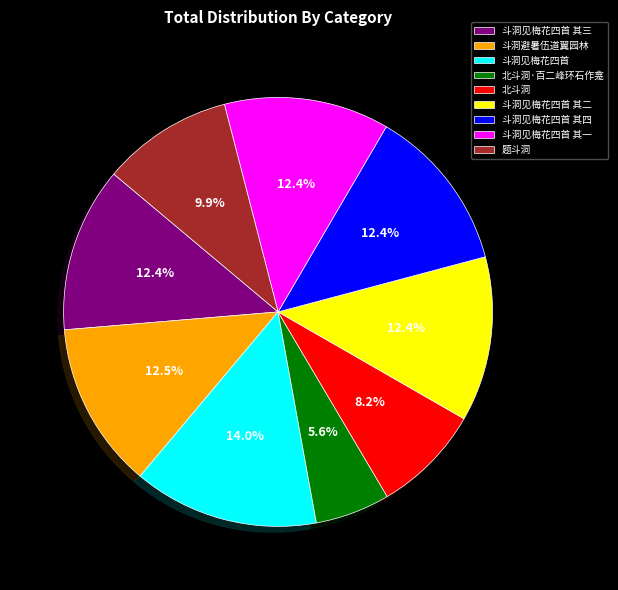

What is the smallest slice in the pie chart?

北斗洞·百二峰环石作龛